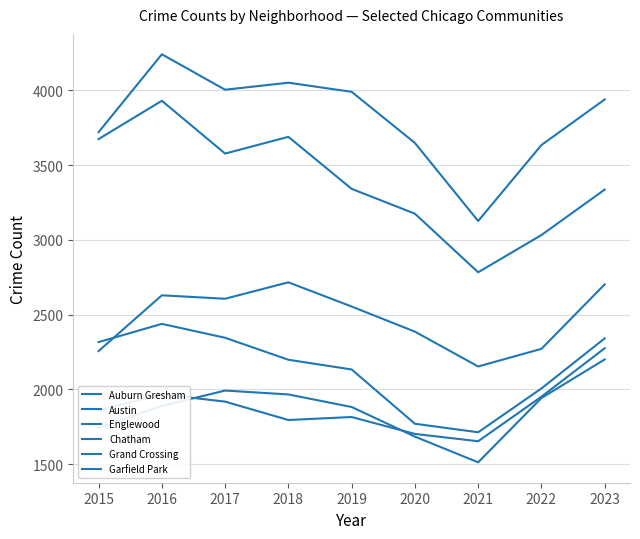

Is this an area chart (filled region under the line)?

No